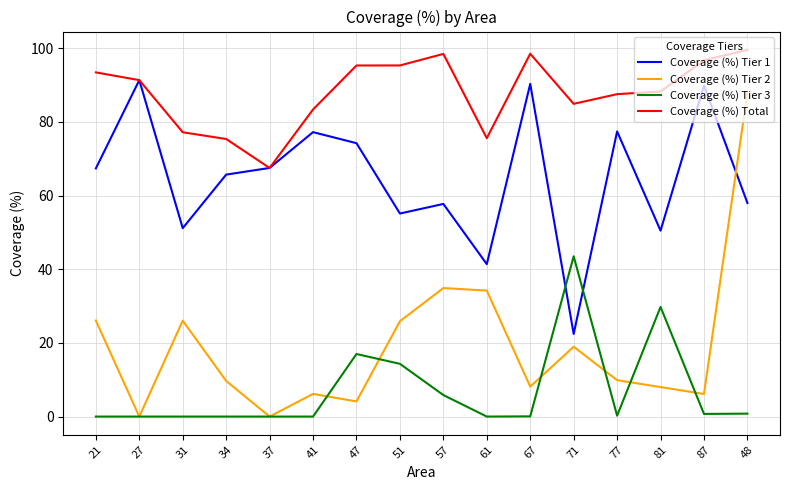

Which series has the largest range (max minus min)?

Coverage (%) Tier 2